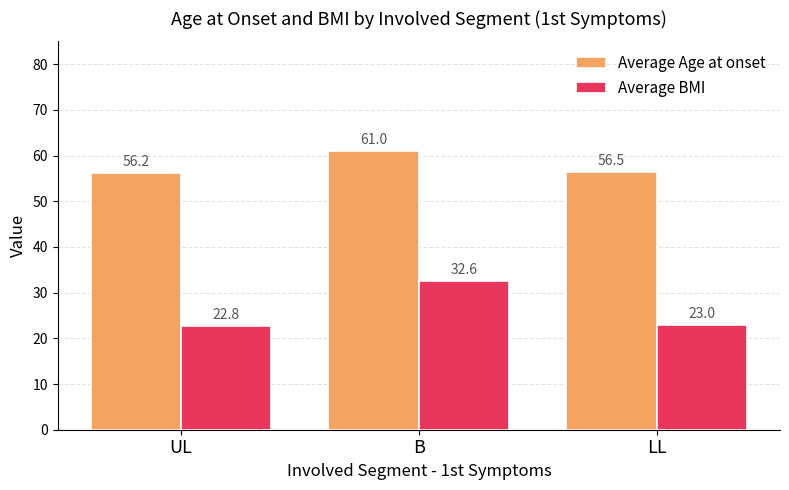

What is the sum of all Average Age at onset values?

173.8